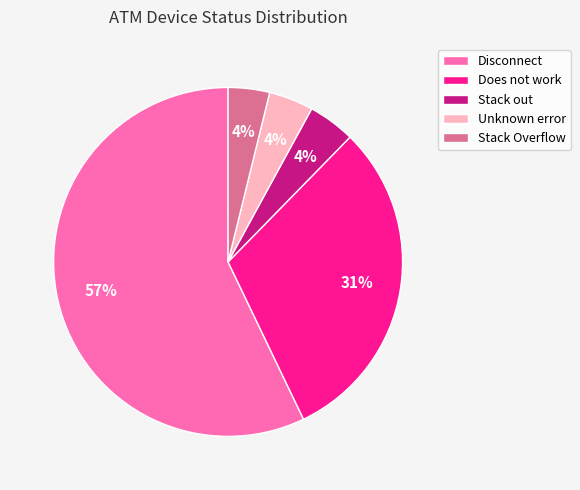

Count the number of slices in the pie.

5